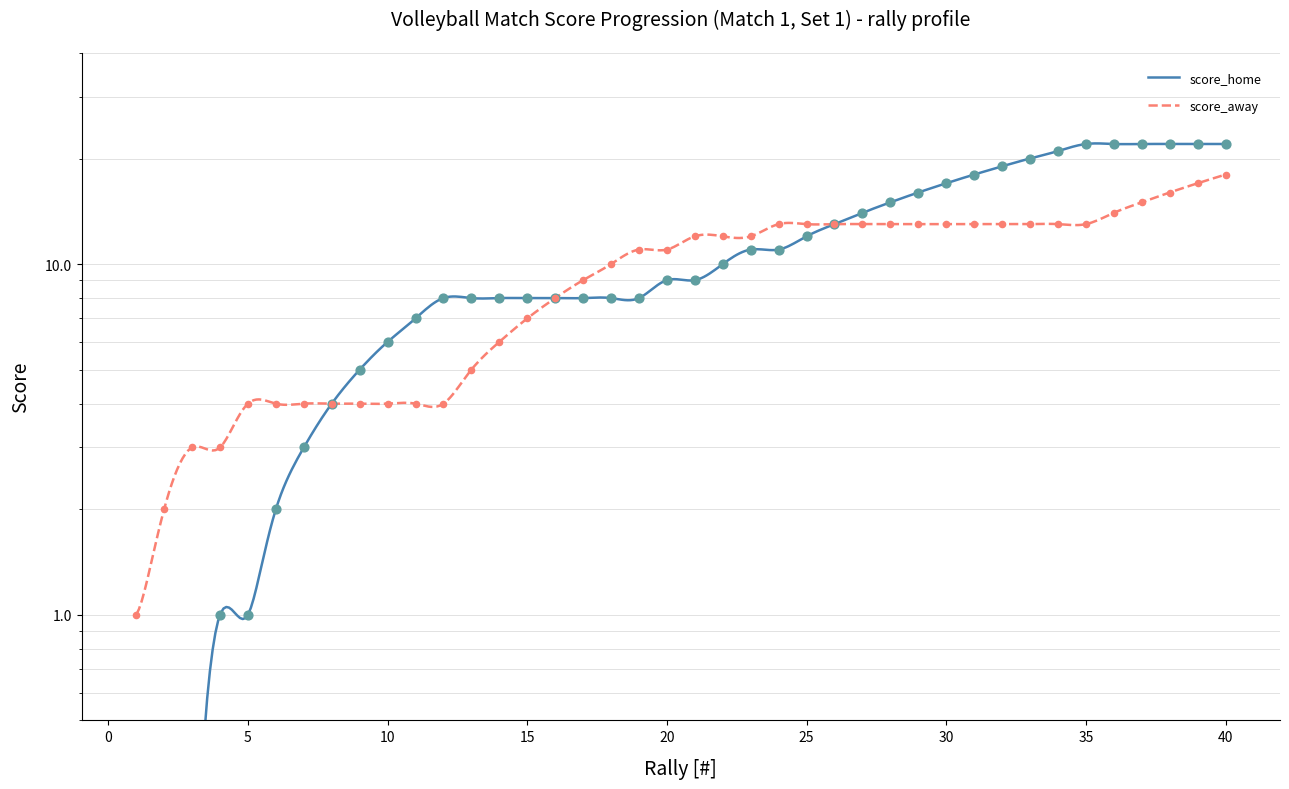

At how many categories does at least one series exceed 18?

9